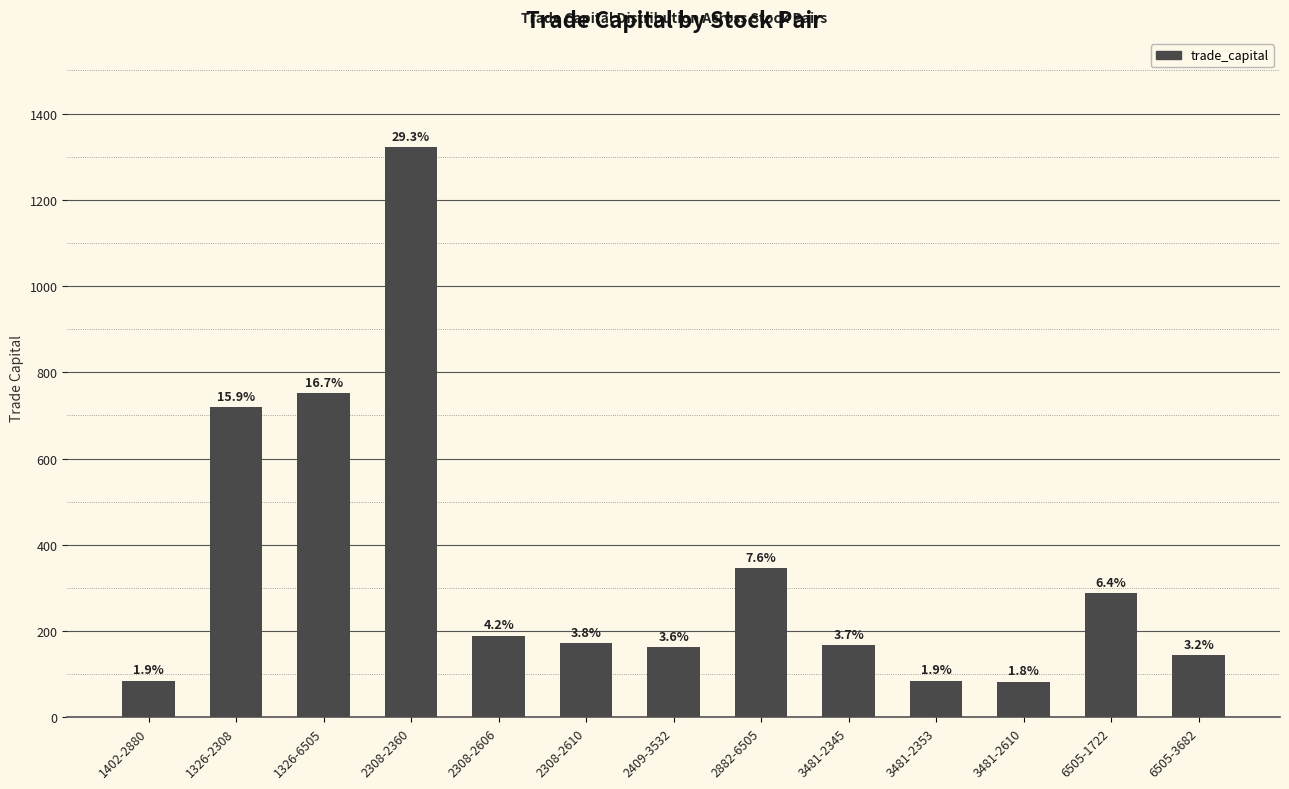

How many bars are there in total?

13